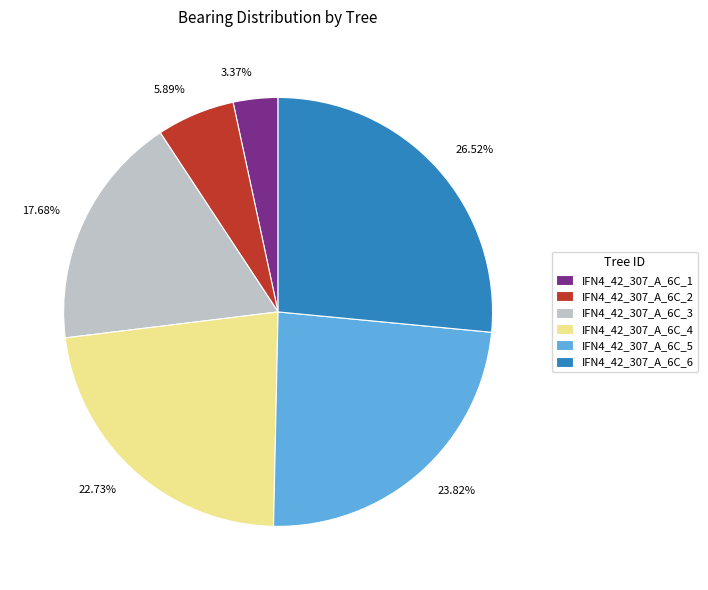

Rank the categories by value from highest to lowest.

IFN4_42_307_A_6C_6, IFN4_42_307_A_6C_5, IFN4_42_307_A_6C_4, IFN4_42_307_A_6C_3, IFN4_42_307_A_6C_2, IFN4_42_307_A_6C_1